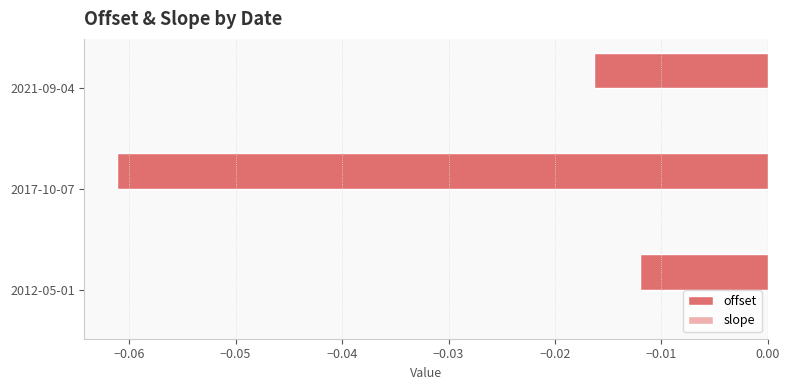

Which series changed the most between 2017-10-07 and 2021-09-04?

offset